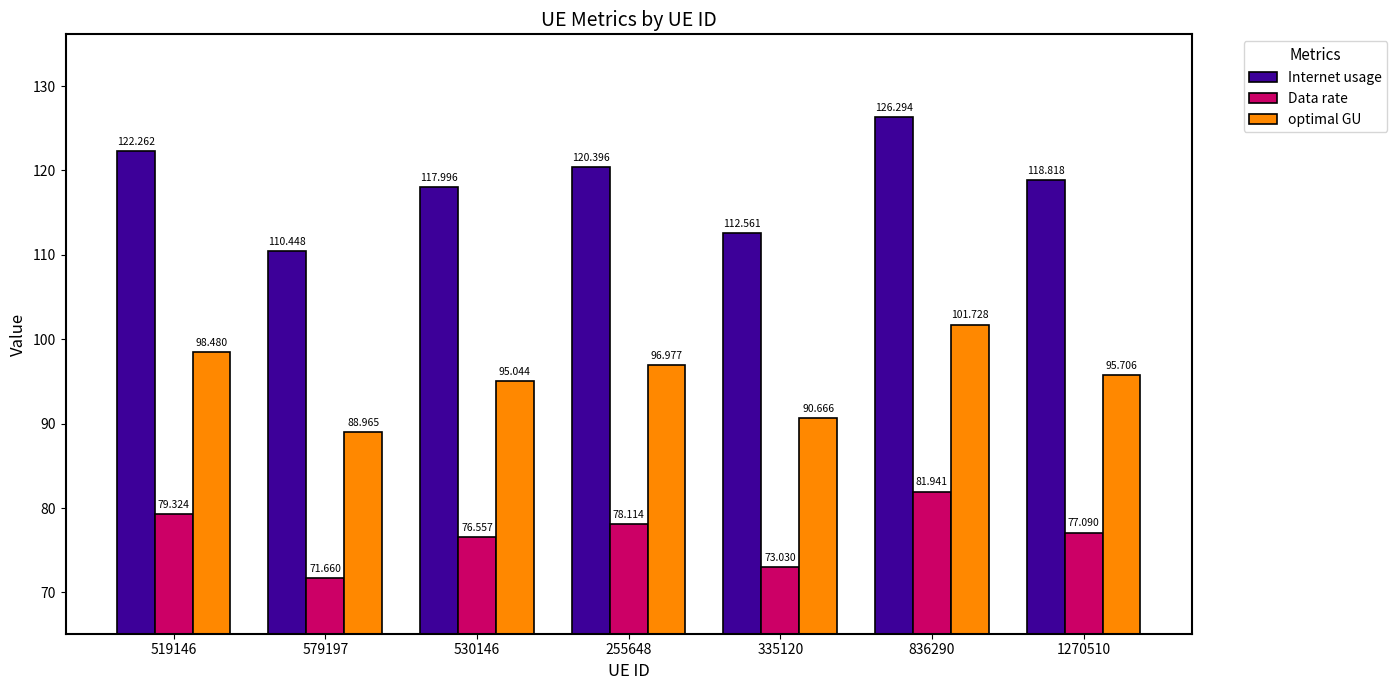

The optimal GU series shows 31.4 at 836290. True or false?

False